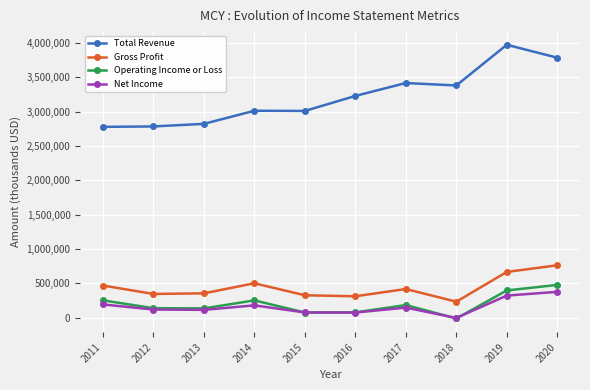

What is the difference between the maximum and minimum values in the Net Income series?

380300